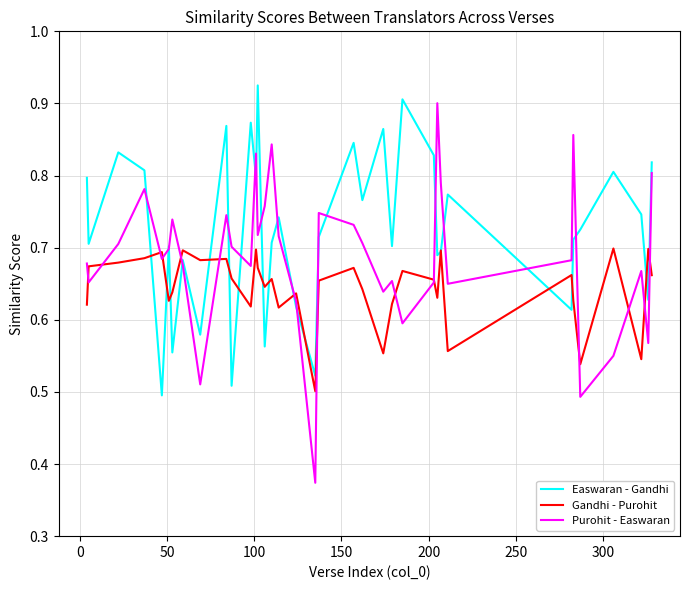

Rank the series by their average value, from highest to lowest.

Easwaran - Gandhi, Purohit - Easwaran, Gandhi - Purohit